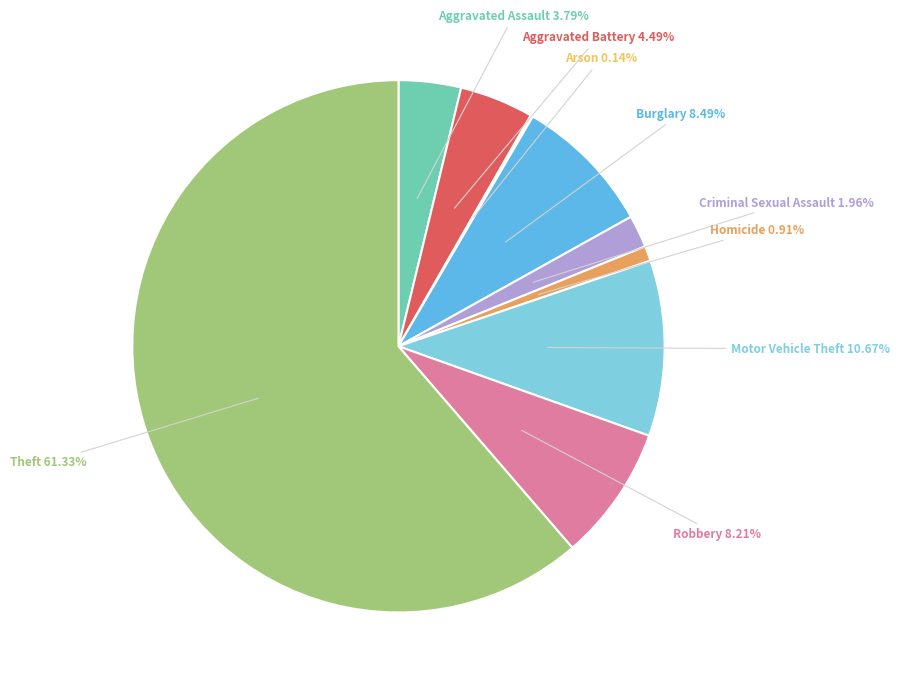

Is there any slice that represents more than half of the pie?

Yes